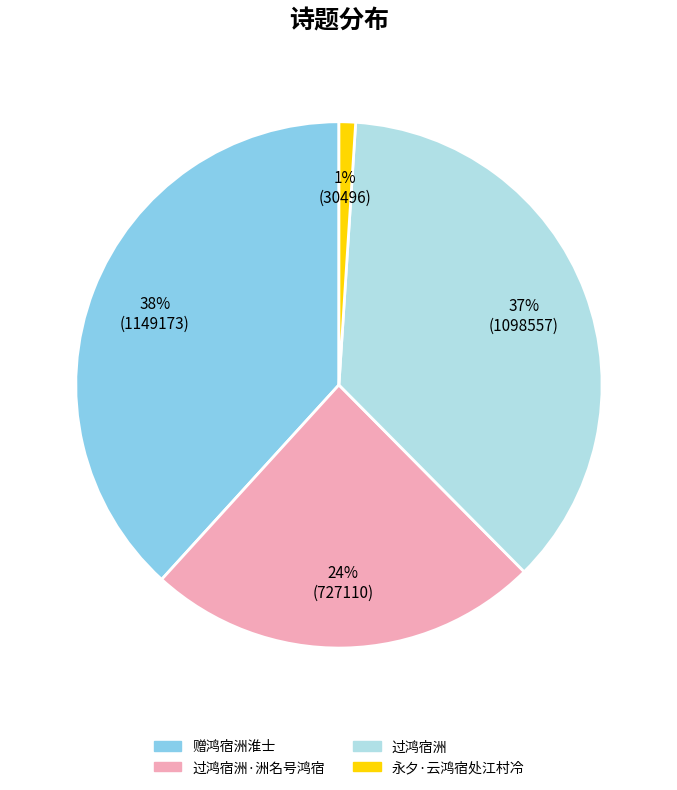

Which slice is the largest?

赠鸿宿洲淮士